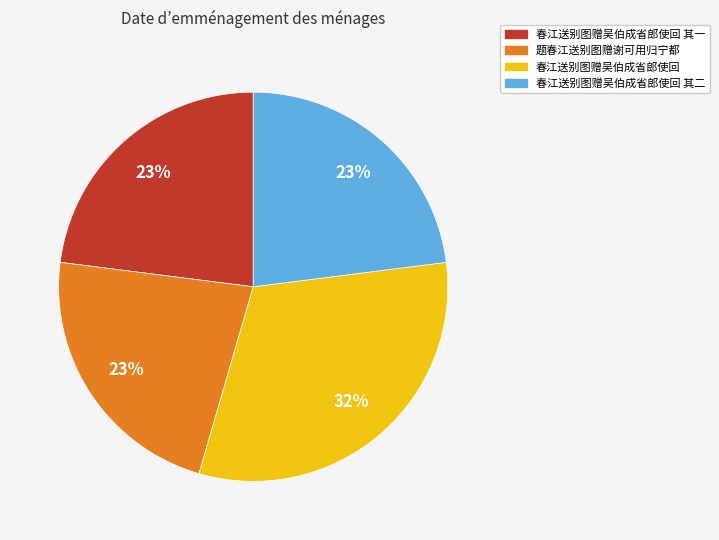

To the nearest percent, what is the difference between the largest and smallest slice percentages?

9%